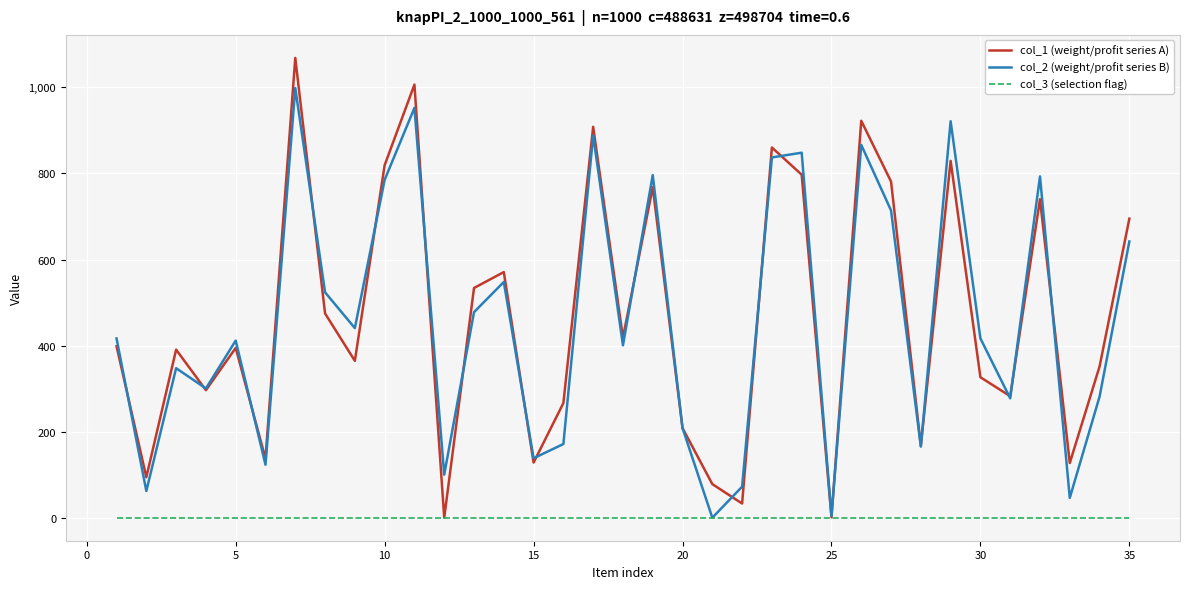

What is the maximum value shown in the chart?

1068